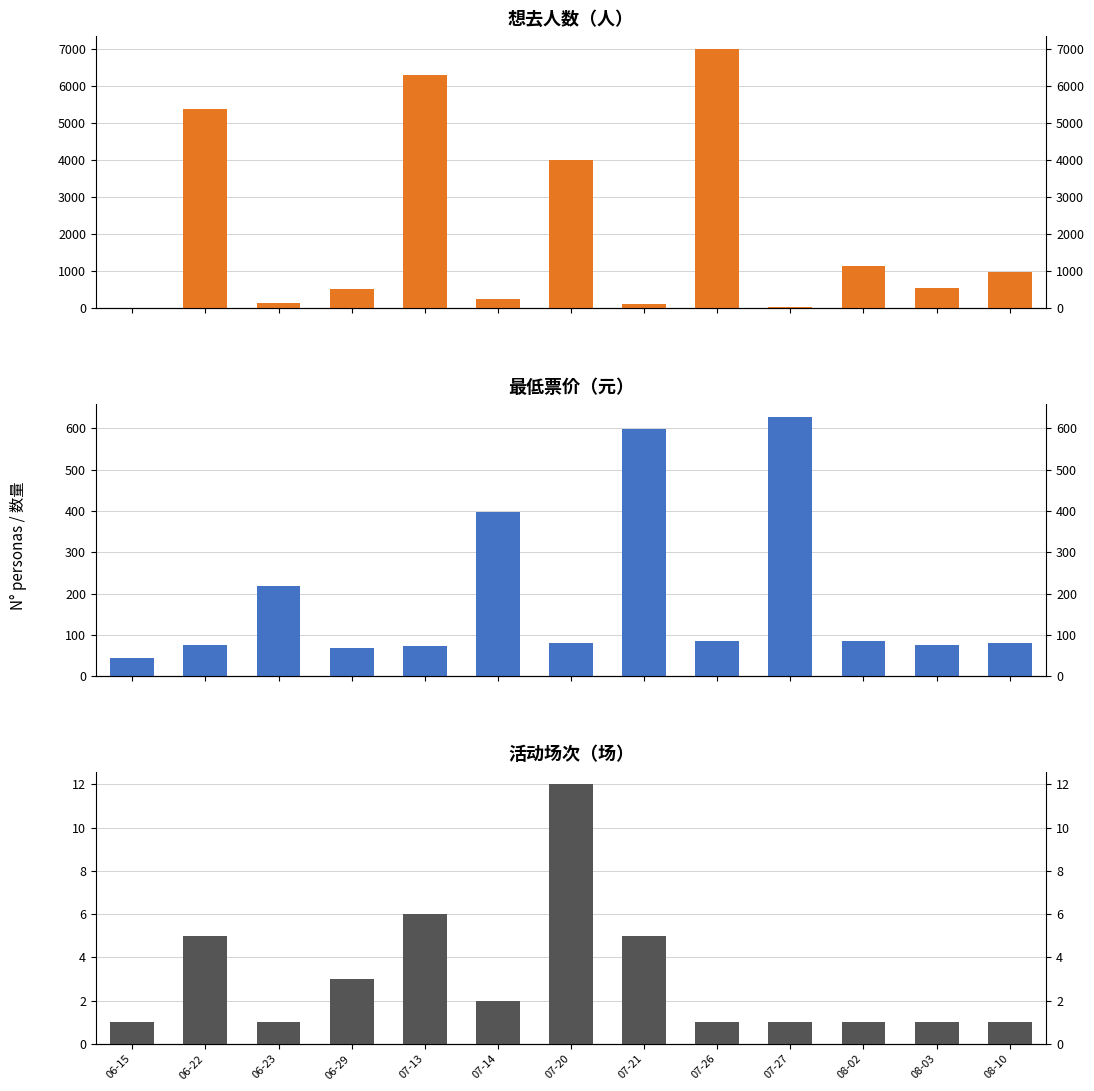

Reading left to right, what are all the values shown in this chart?

想去人数: 20	5369	135	536	6308	256	4017	124	6997	32	1153	556	974
最低票价: 45	75	218	68	72	398	80	598	85	628	85	75	80
活动场次: 1	5	1	3	6	2	12	5	1	1	1	1	1